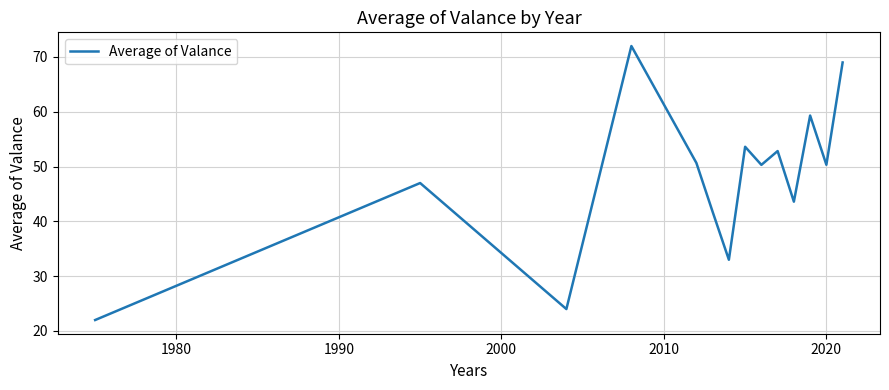

What is the difference between the maximum and minimum values?

50.0